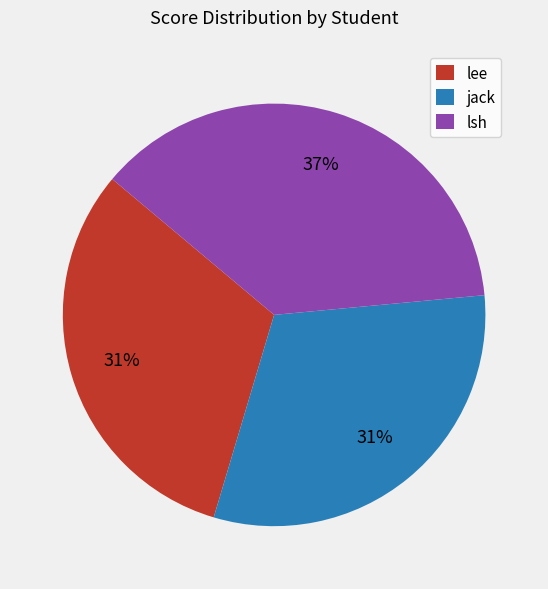

Combined, do lee and lsh account for over 50%?

Yes